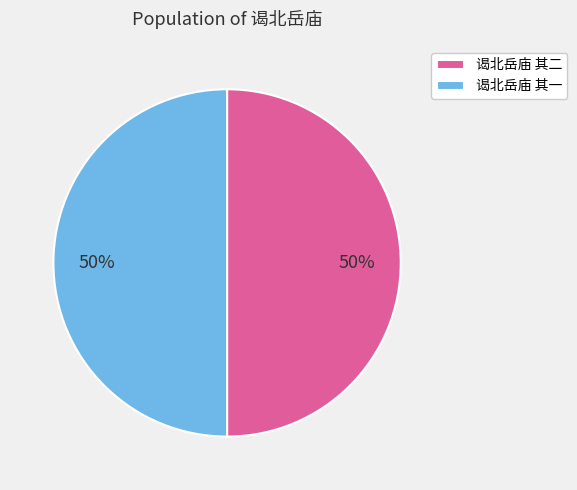

How many slices are in this pie chart?

2